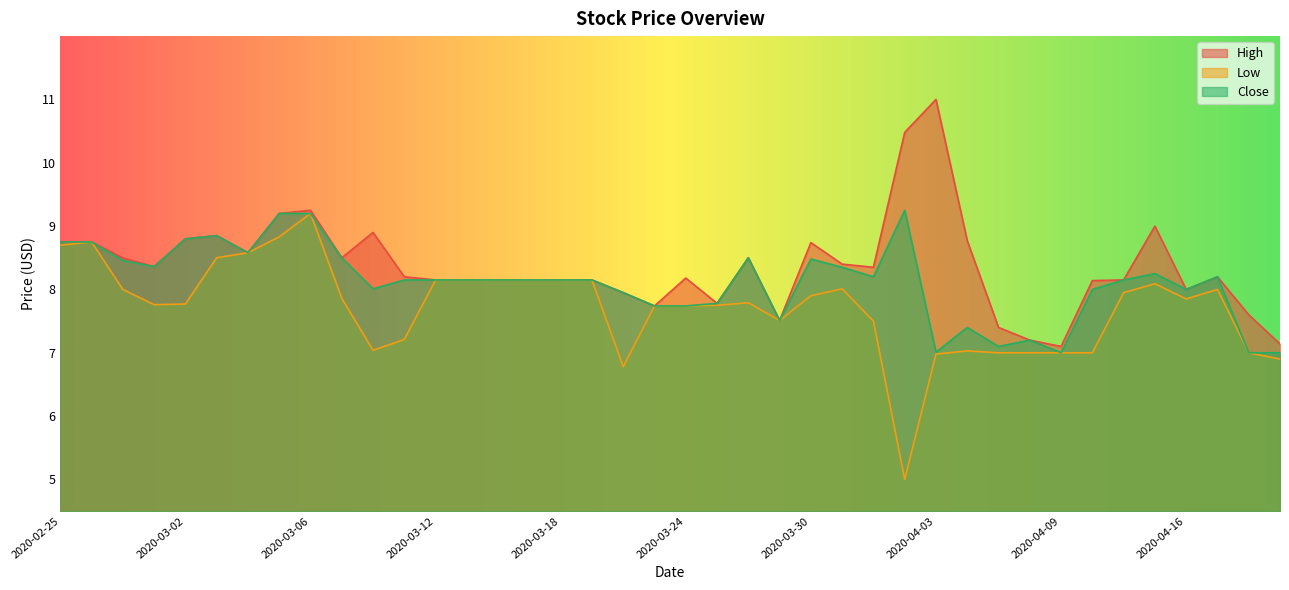

At 2020-03-19, list the series in order from largest to smallest.

High, Low, Close